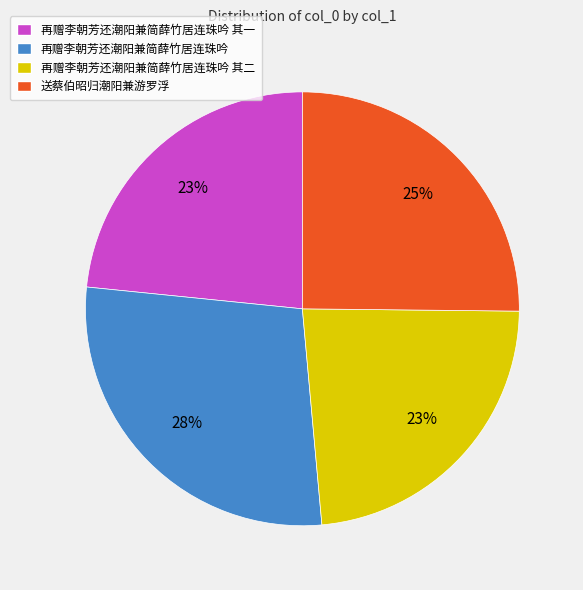

To the nearest percent, what is the difference between the 再赠李朝芳还潮阳兼简薛竹居连珠吟 and 再赠李朝芳还潮阳兼简薛竹居连珠吟 其一 slice percentages?

5%